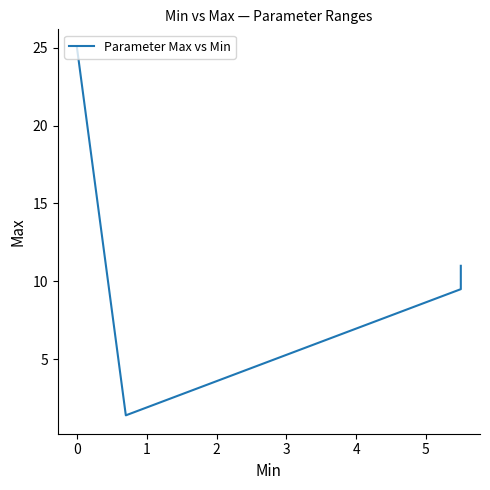

What is the sum of the values at 1 and 2?

26.4